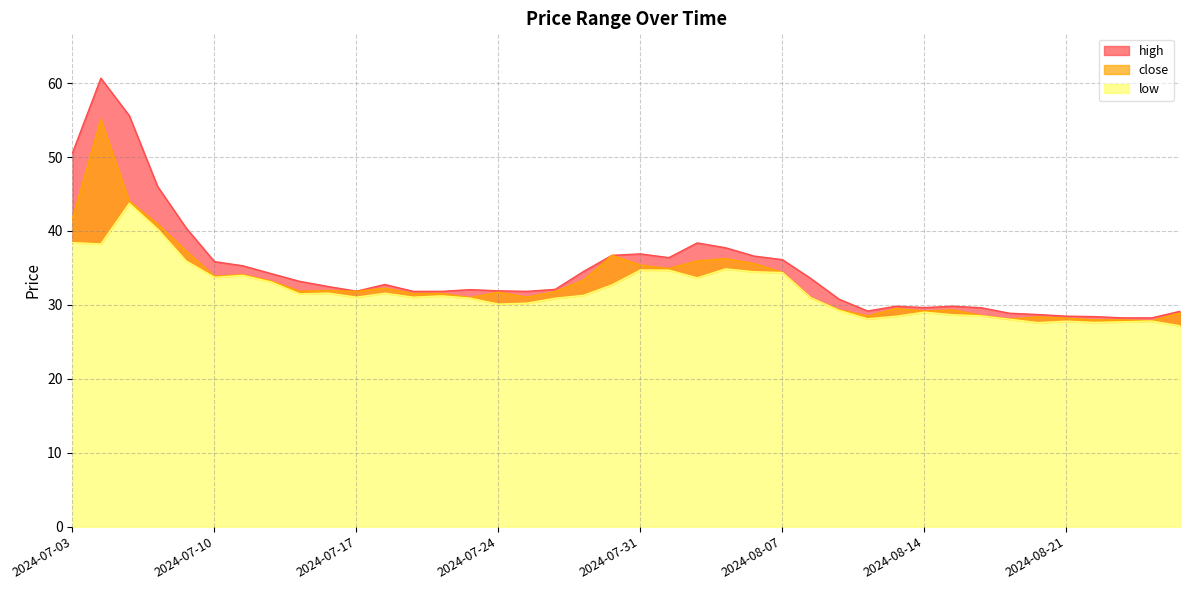

True or false: close has more than 0 interior local peaks.

True